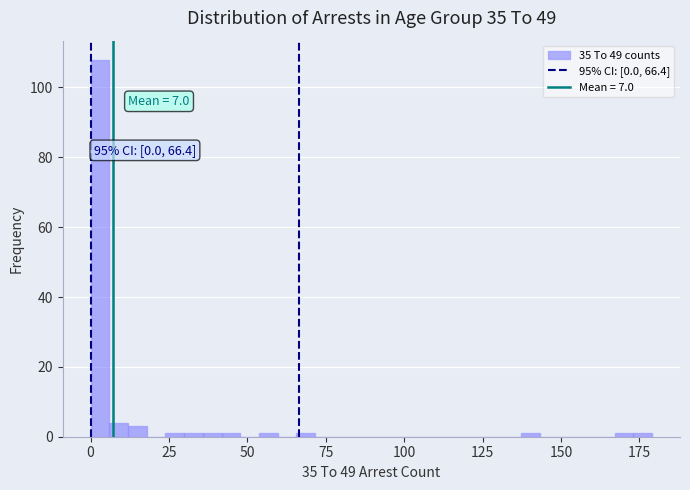

Read against the x-axis, roughly where is the centre of the tallest bar?

5